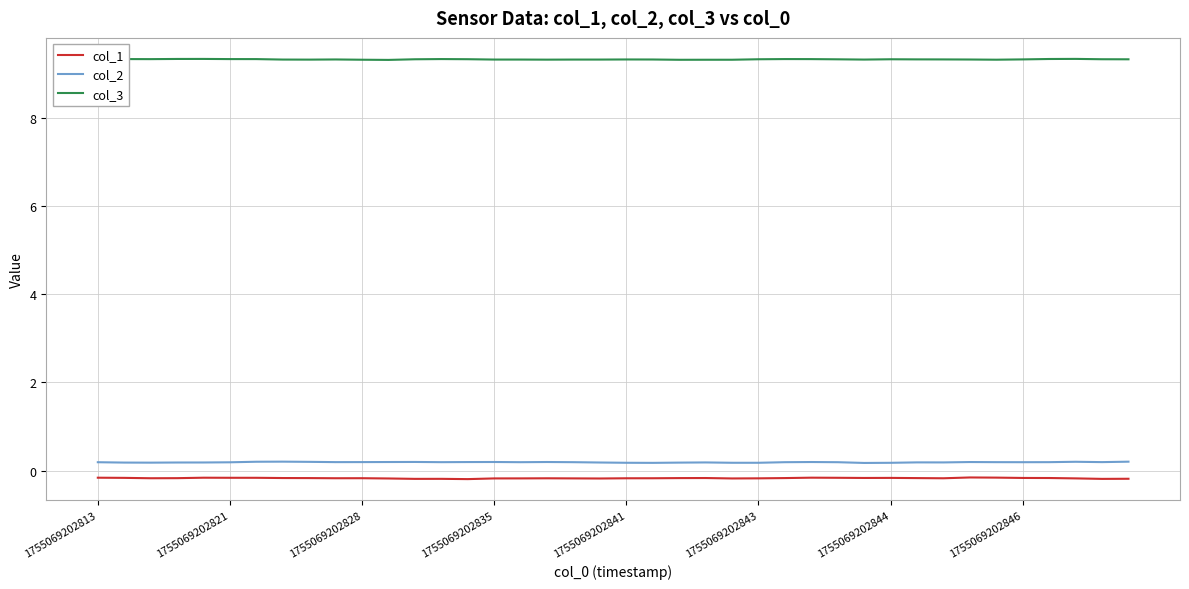

Which series has the largest total across all categories?

col_3